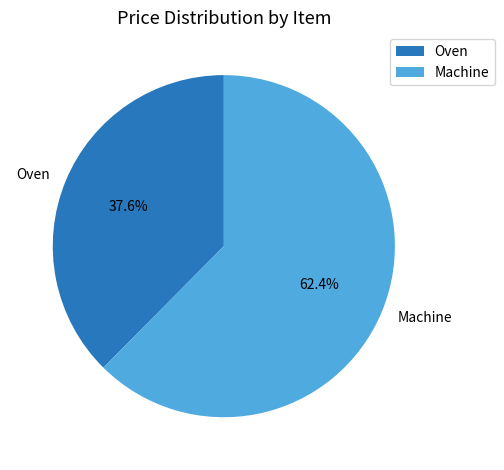

What is the majority slice?

Machine